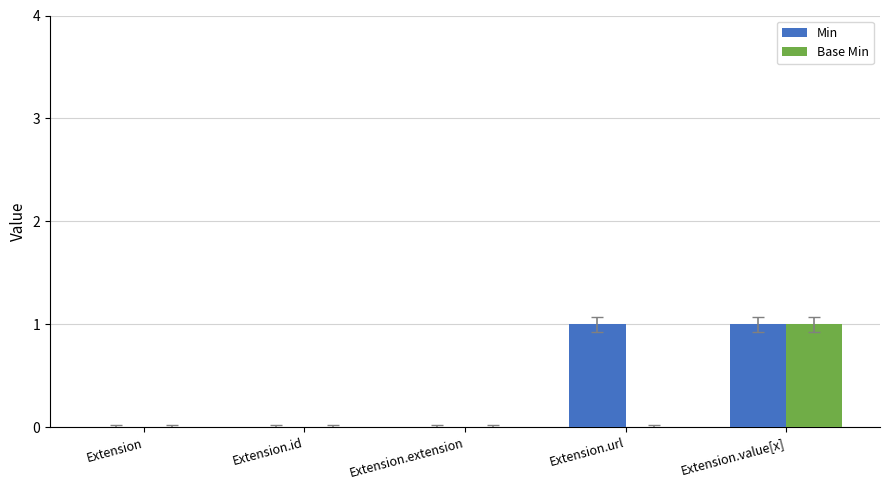

What is the sum of the Min values at Extension.value[x] and Extension?

1